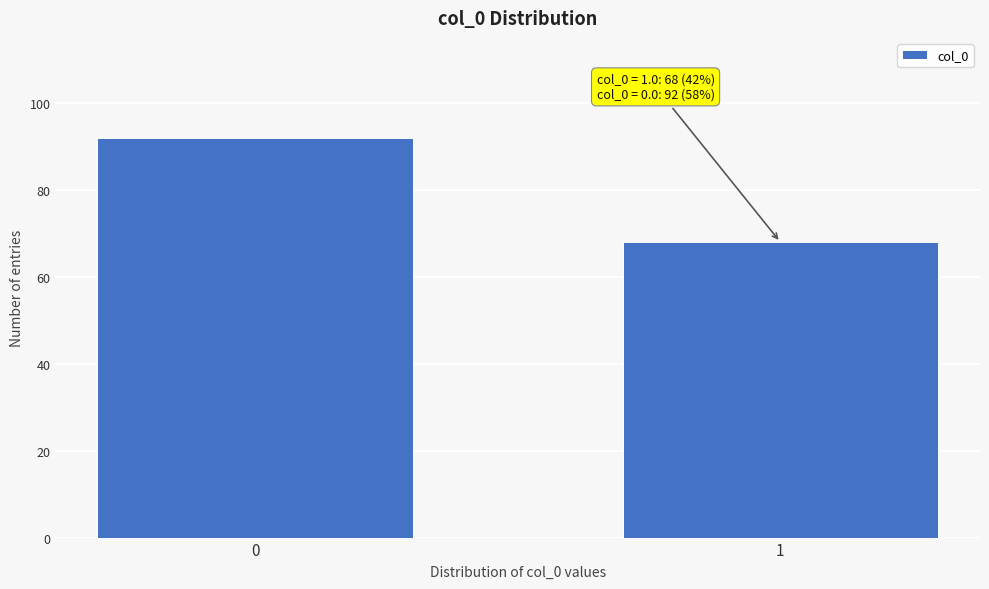

Reading left to right, transcribe all the data shown in this chart.

0=92	1=68